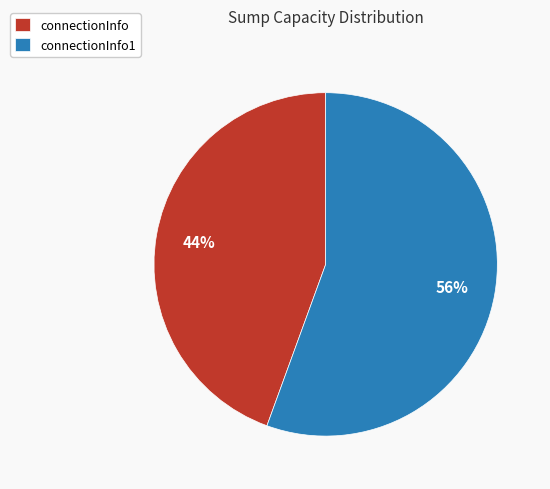

Which category accounts for the majority?

connectionInfo1